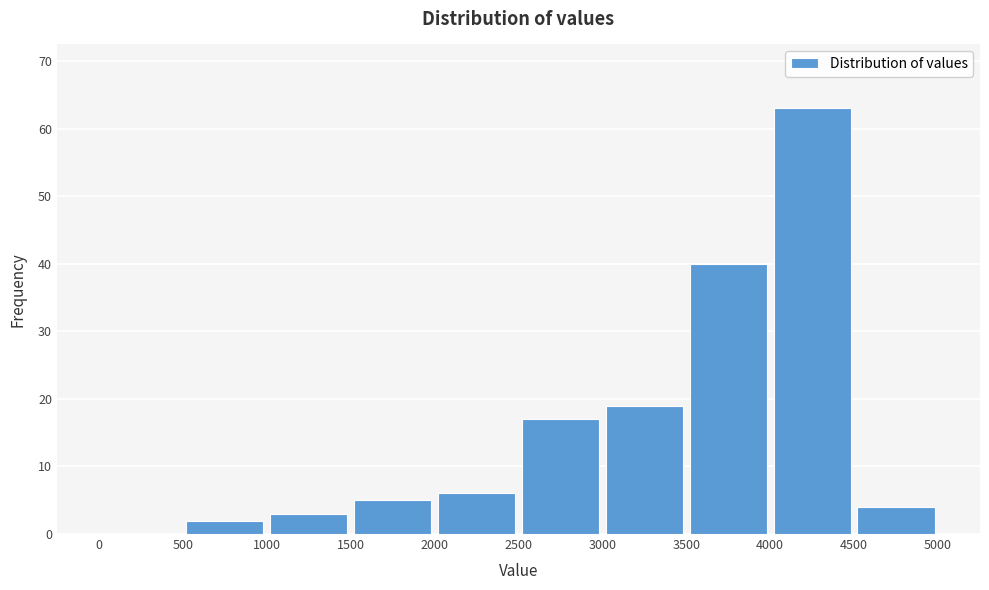

Reading left to right, list every bar in this chart as the range it spans on the x-axis followed by its height. The values are not printed on the chart, so give them approximately, as read against the axis.

0 to 500: 0
500 to 1000: 2
1000 to 1500: 3
1500 to 2000: 5
2000 to 2500: 6
2500 to 3000: 17
3000 to 3500: 19
3500 to 4000: 40
4000 to 4500: 63
4500 to 5000: 4